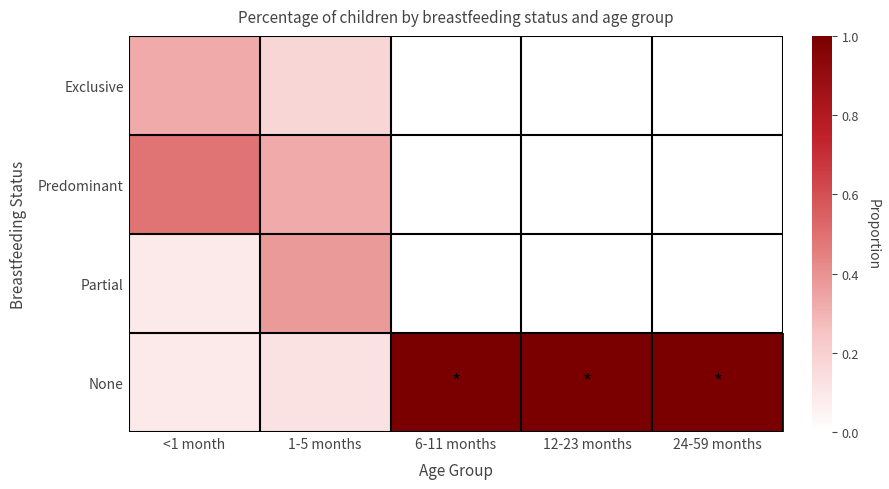

At which category is the sum across all series the highest?

<1 month